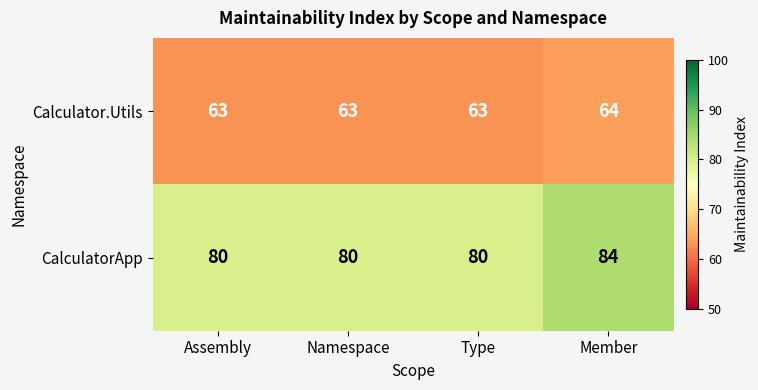

Reading left to right, list all the values displayed in this chart.

Calculator.Utils: 63	63	63	64
CalculatorApp: 80	80	80	84